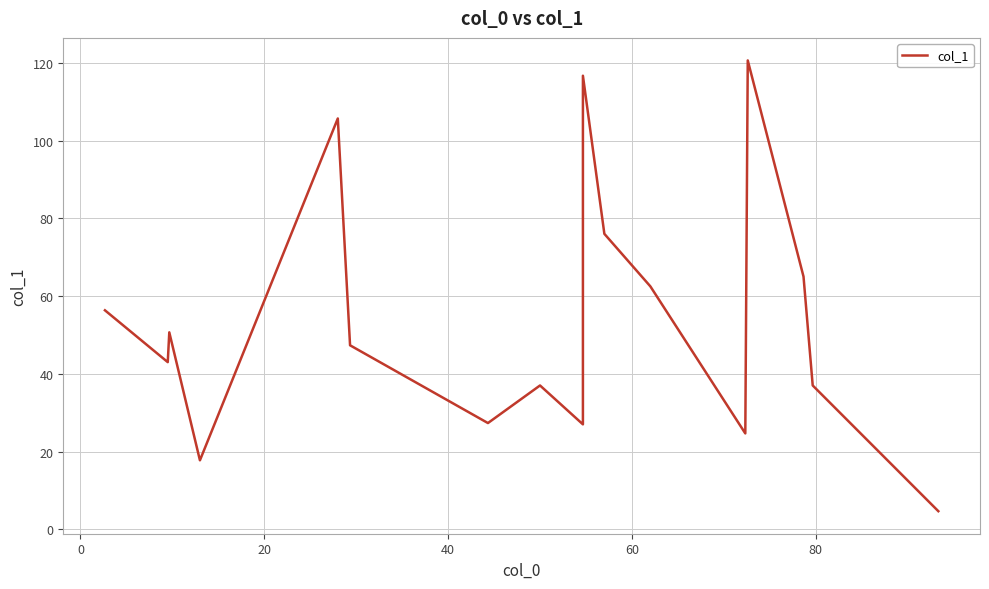

Approximately how many times larger is the value at 10 compared to 7?

2.1